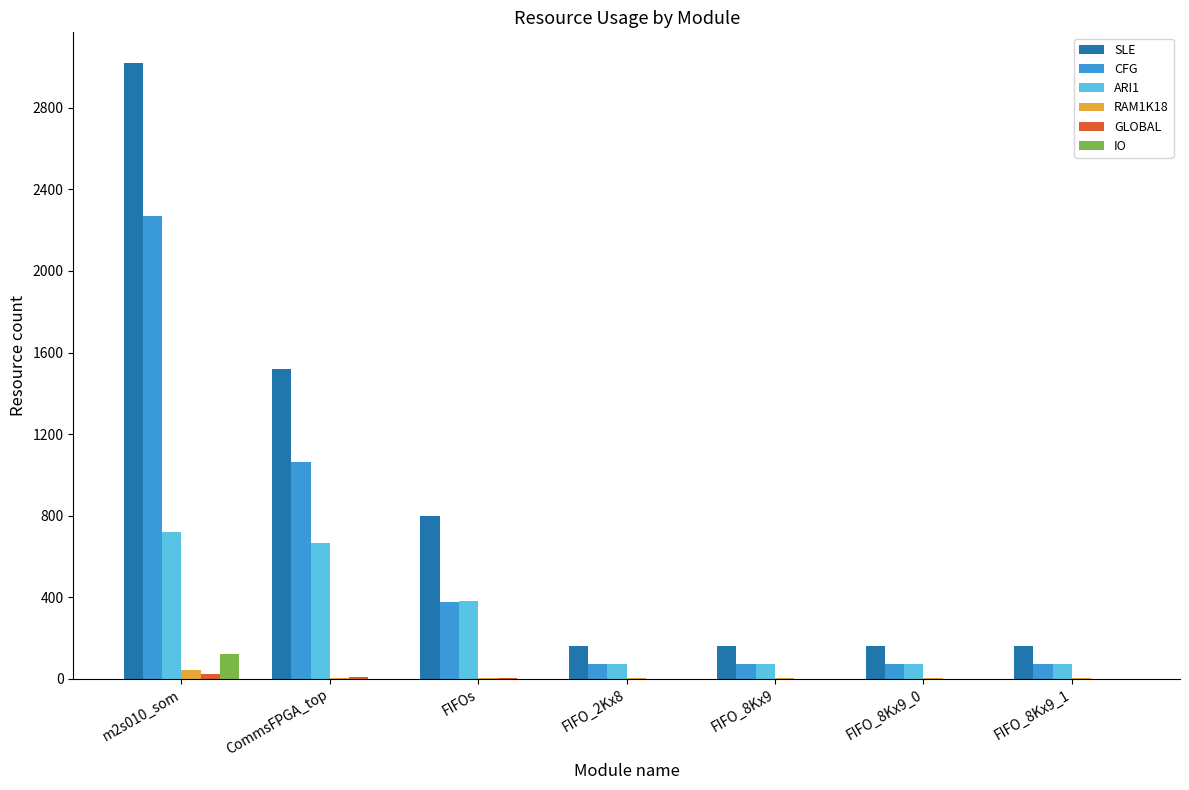

What is the sum of all SLE values?

5972